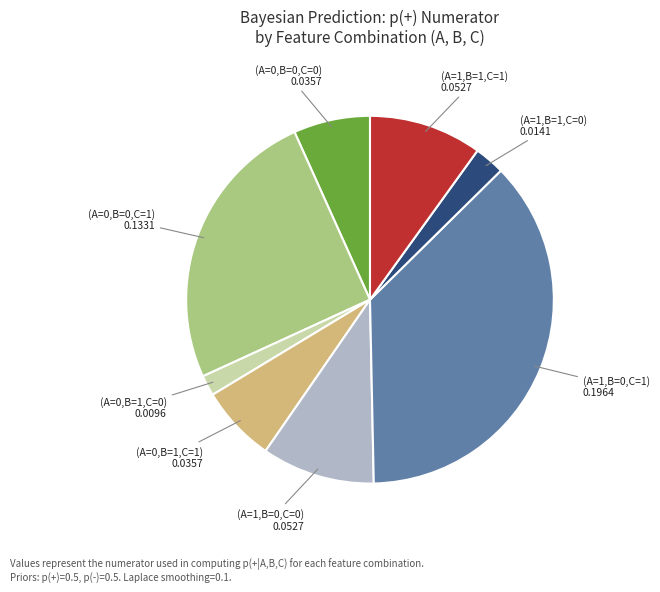

Is there any slice that represents more than half of the pie?

No